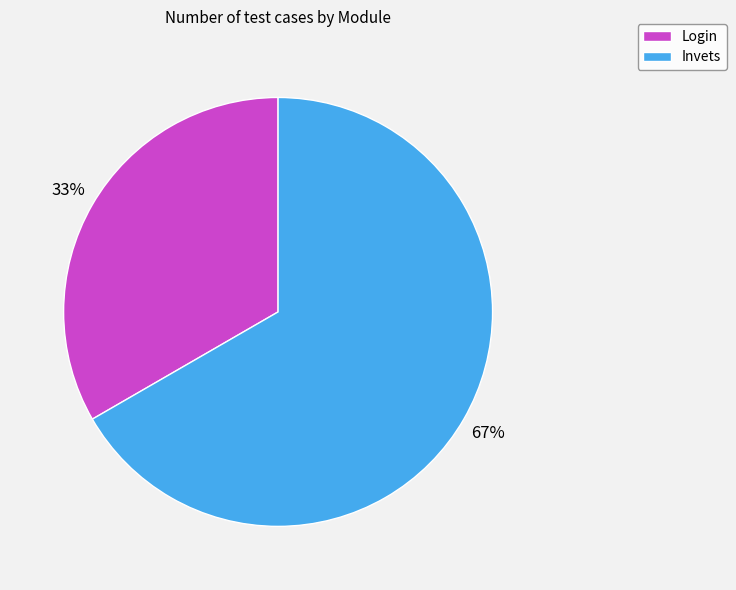

Between Invets and Login, which is larger?

Invets